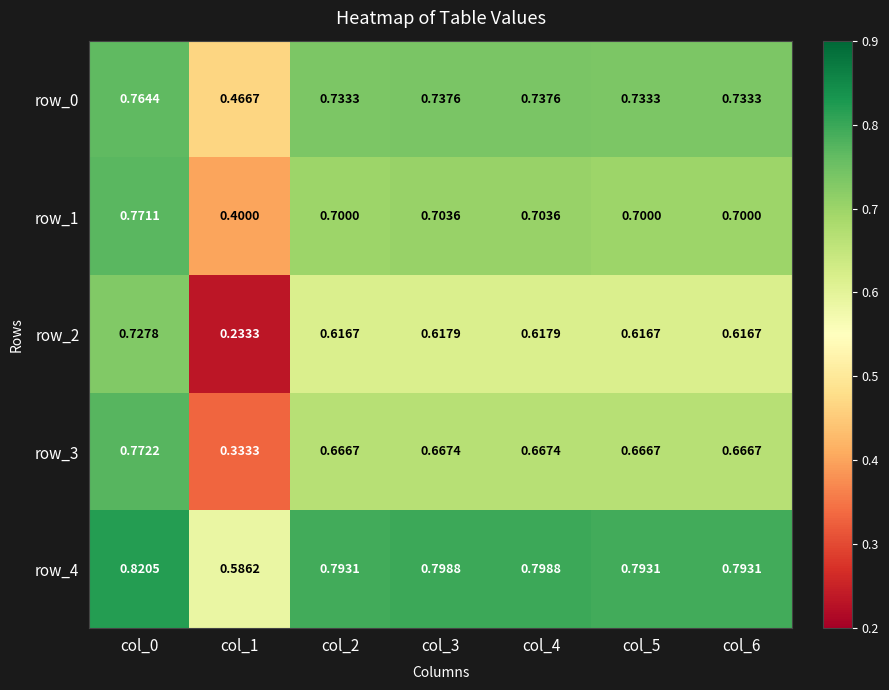

Reading left to right, what are all the values shown in this chart?

row_0: col_0=0.8	col_1=0.5	col_2=0.7	col_3=0.7	col_4=0.7	col_5=0.7	col_6=0.7
row_1: col_0=0.8	col_1=0.4	col_2=0.7	col_3=0.7	col_4=0.7	col_5=0.7	col_6=0.7
row_2: col_0=0.7	col_1=0.2	col_2=0.6	col_3=0.6	col_4=0.6	col_5=0.6	col_6=0.6
row_3: col_0=0.8	col_1=0.3	col_2=0.7	col_3=0.7	col_4=0.7	col_5=0.7	col_6=0.7
row_4: col_0=0.8	col_1=0.6	col_2=0.8	col_3=0.8	col_4=0.8	col_5=0.8	col_6=0.8